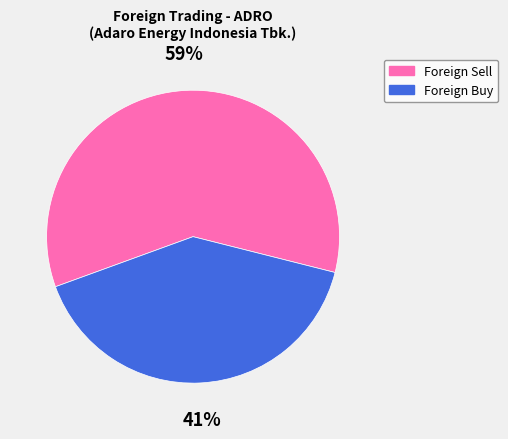

Which category has the biggest portion of the pie?

Foreign Sell